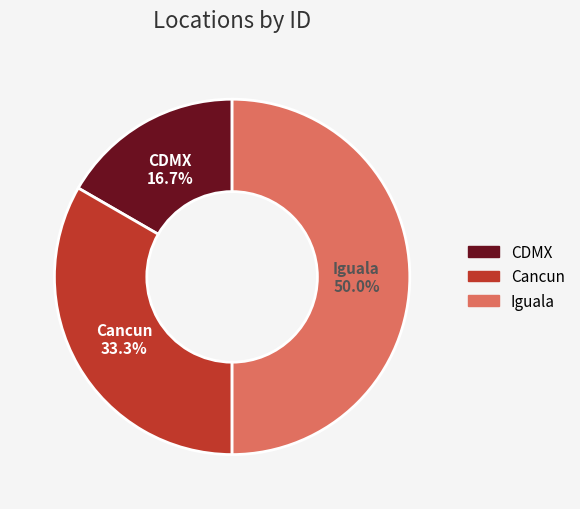

Which slice is the largest?

Iguala